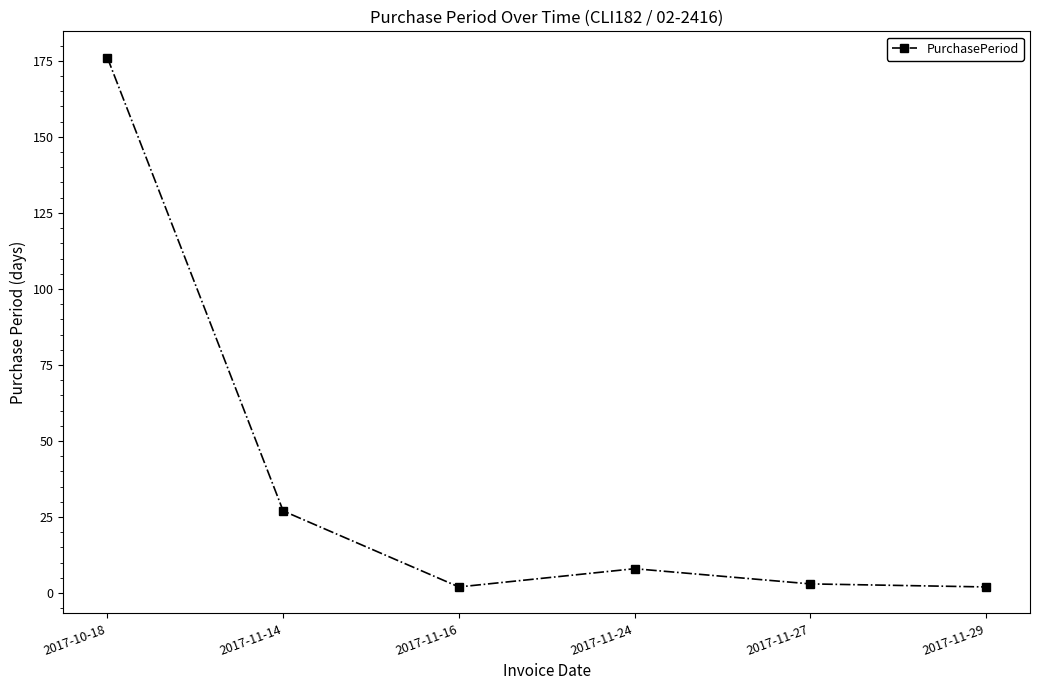

How many categories are shown in the chart?

6